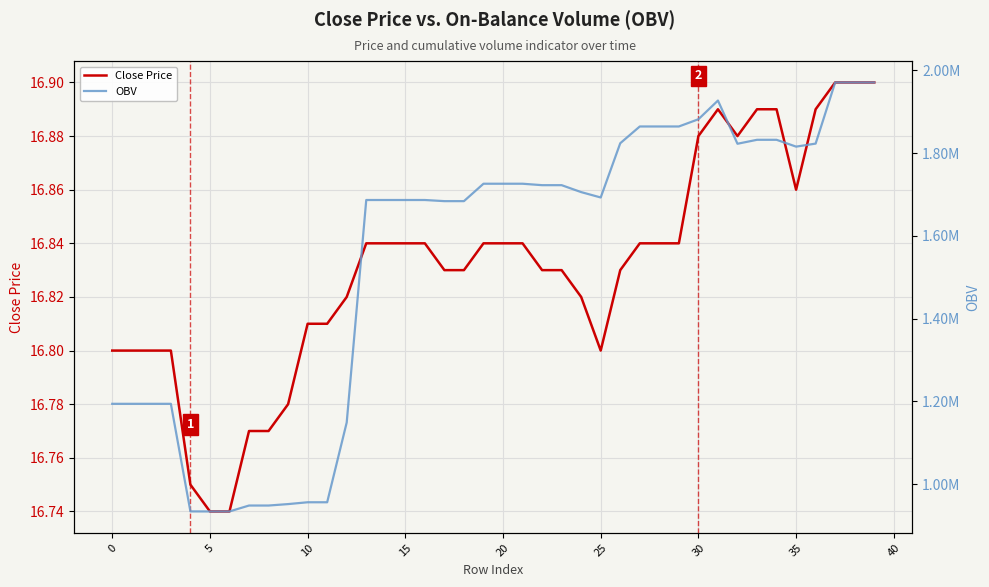

What is the difference between the maximum and minimum values in the Close Price series?

0.2